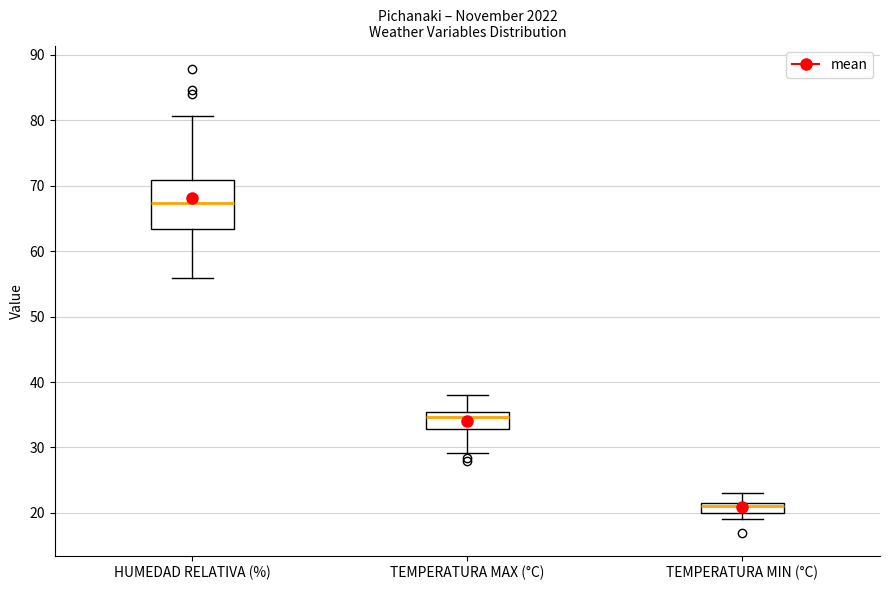

Reading left to right, transcribe this box plot: for each box, give where its median line is, the range the box spans, and where its two whiskers end, as read against the y-axis. The values are not printed on the chart, so give them approximately, as read against the axis.

HUMEDAD RELATIVA (%): median 67, box 63 to 71, whiskers 56 to 81
TEMPERATURA MAX (°C): median 35 (just below the box's upper edge), box 33 to 35, whiskers 29 to 38
TEMPERATURA MIN (°C): median 21, box 20 to 22, whiskers 19 to 23